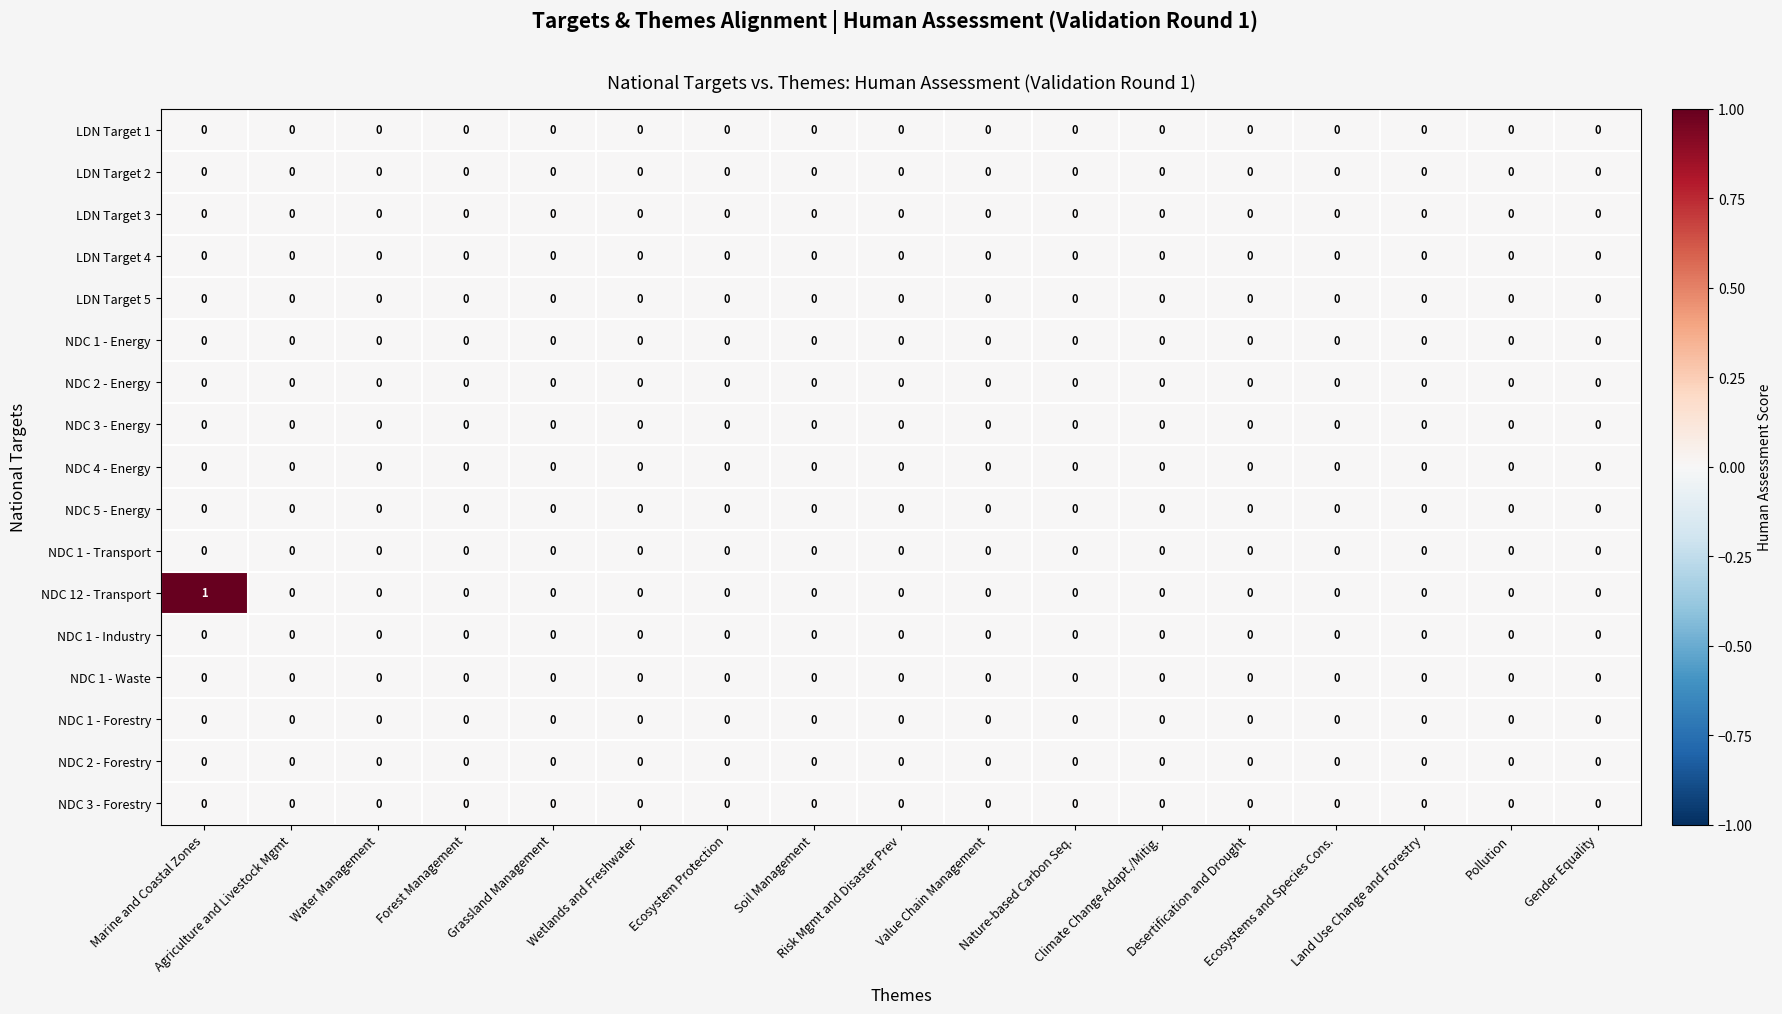

Which series has the largest range (max minus min)?

NDC 12 - Transport